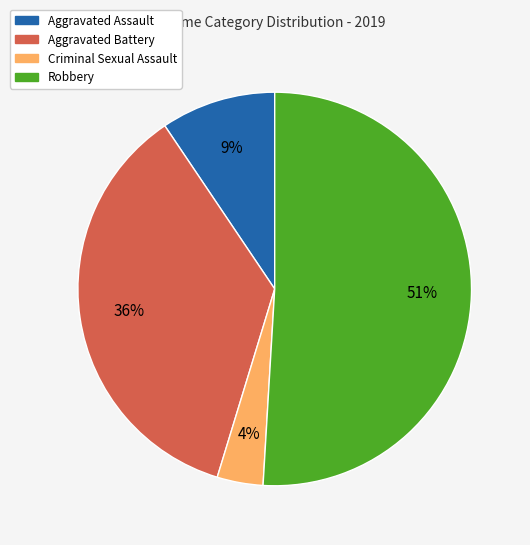

Which has a higher value, Aggravated Assault or Aggravated Battery?

Aggravated Battery